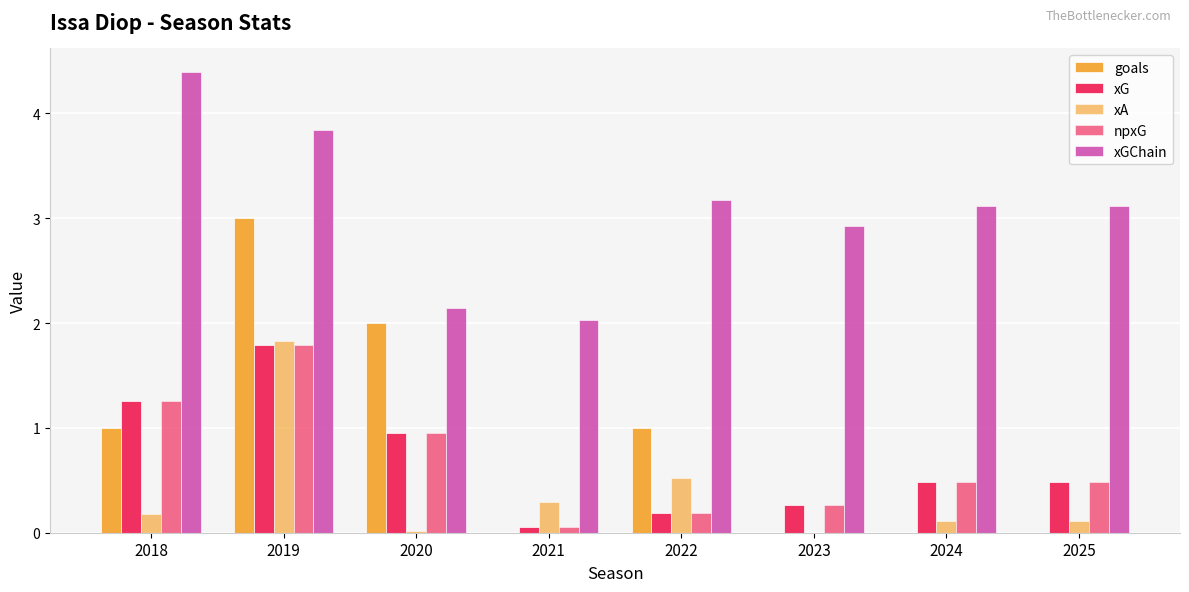

At which category is the sum across all series the highest?

2019